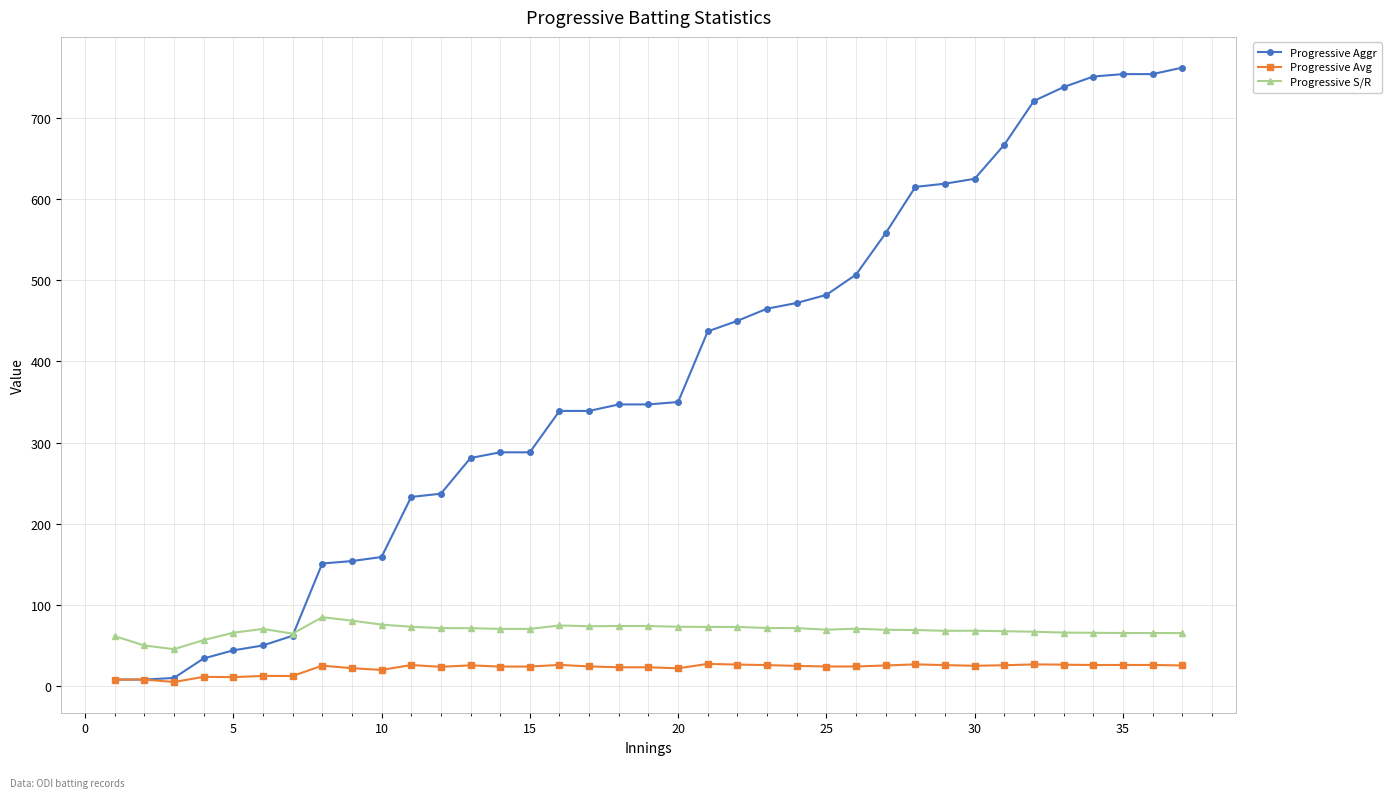

At how many categories does at least one series exceed 567?

10